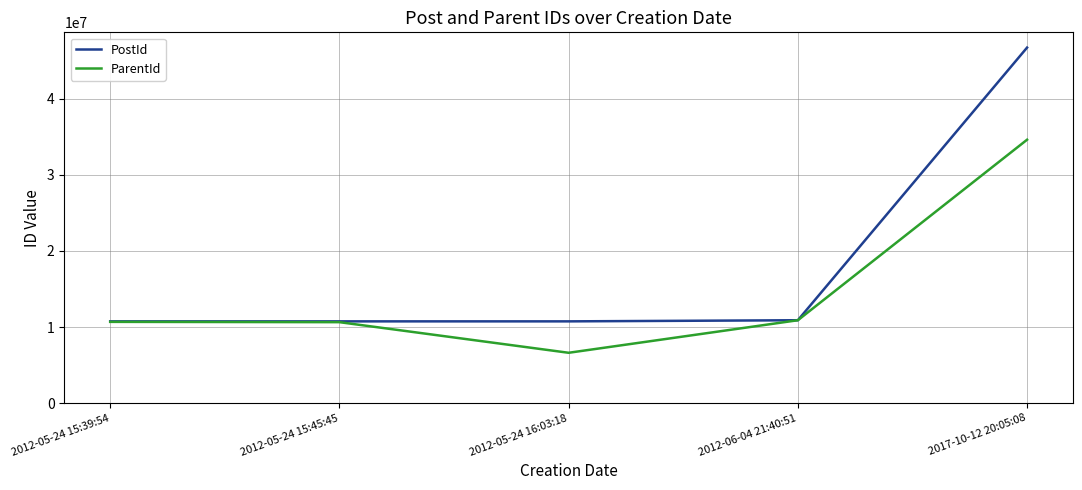

Read the ParentId value at 2012-06-04 21:40:51.

10888363